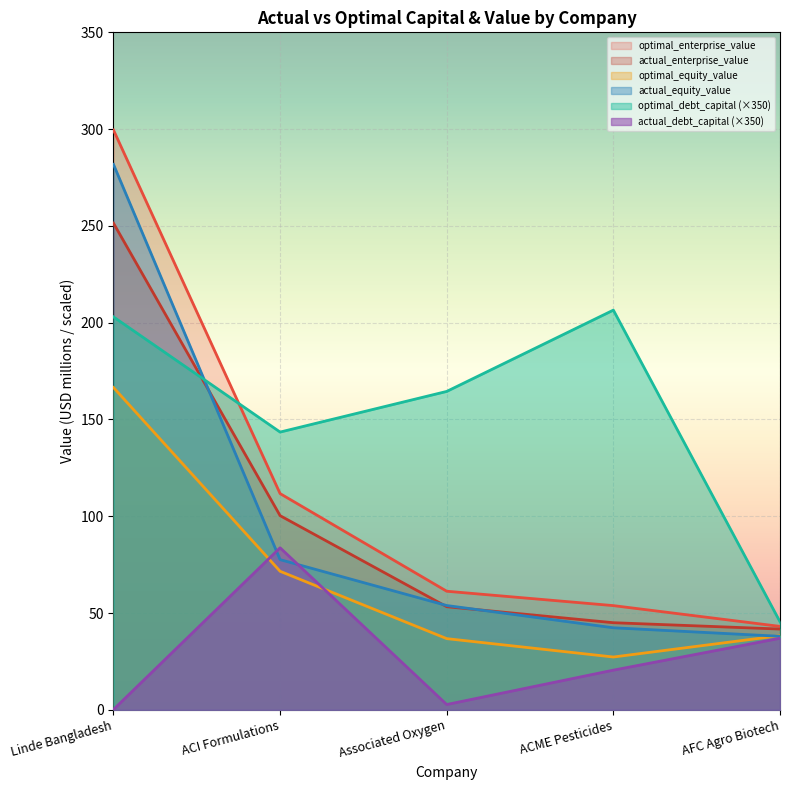

How many lines are shown in the chart?

6